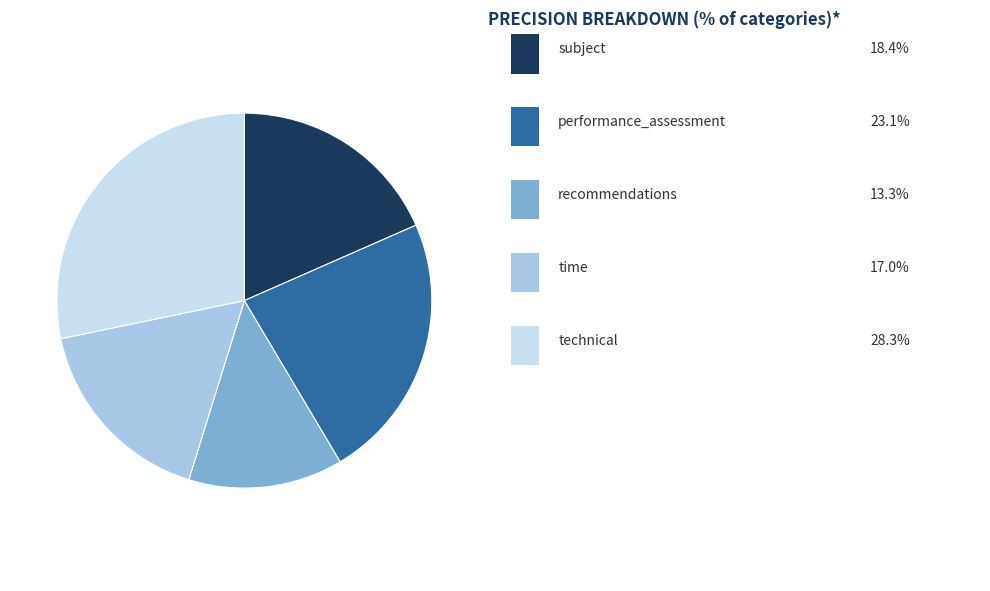

Does any single category account for the majority?

No